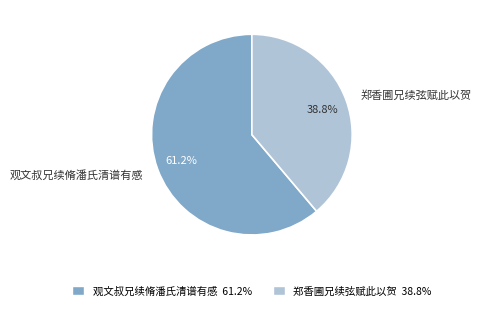

What is the largest slice in the pie chart?

观文叔兄续脩潘氏清谱有感